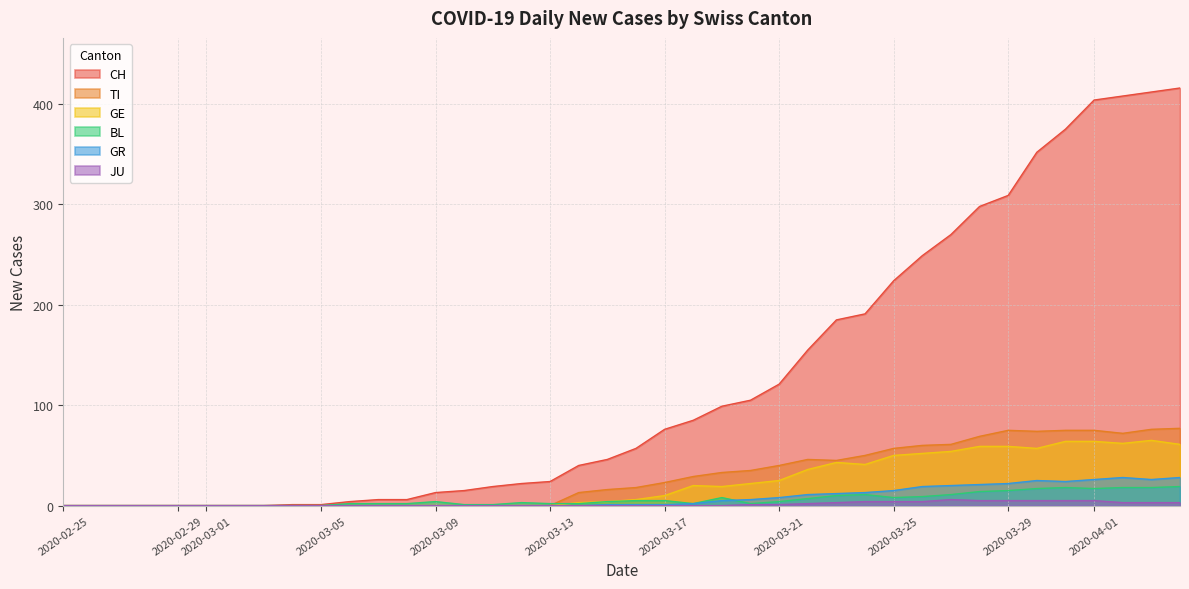

Which series has the largest total across all categories?

CH